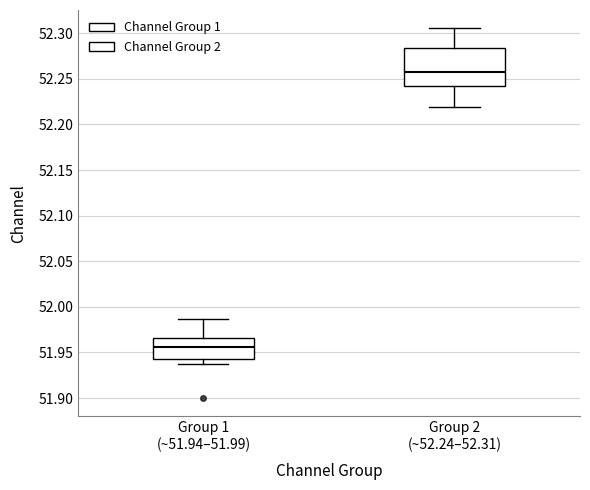

Which box is the tallest, from its lower edge to its upper edge?

Group 2 (~52.24–52.31)